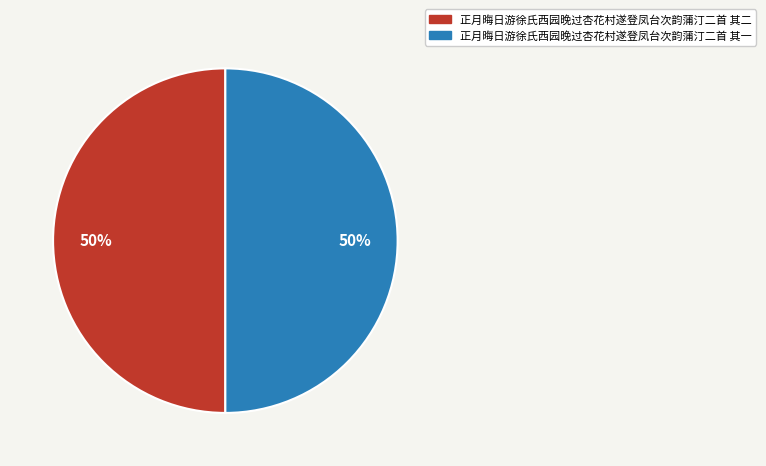

Is it true that 正月晦日游徐氏西园晚过杏花村遂登凤台次韵蒲汀二首 其一 is 50% of the pie?

True